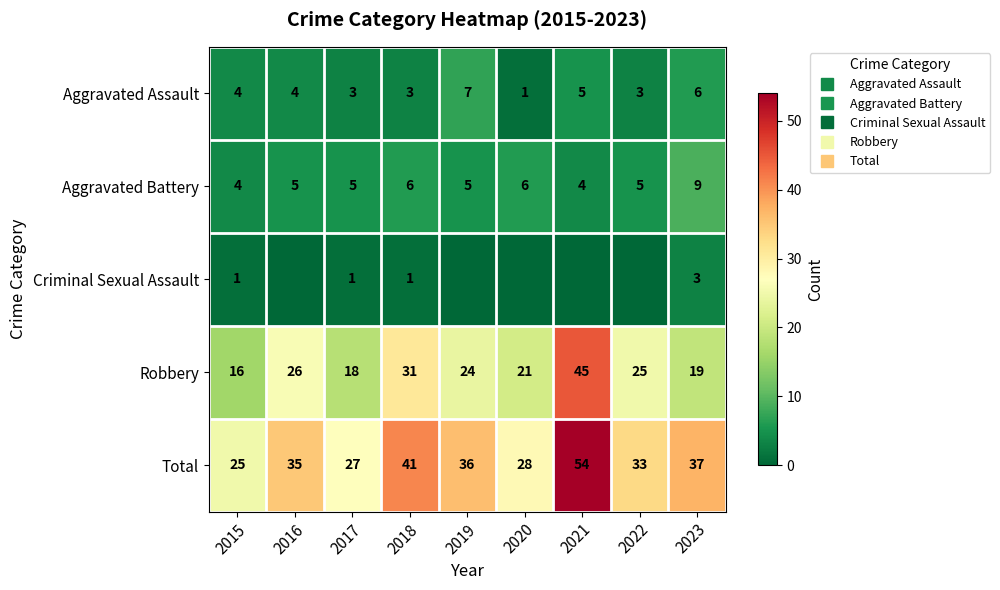

What is the maximum value for Aggravated Battery?

9